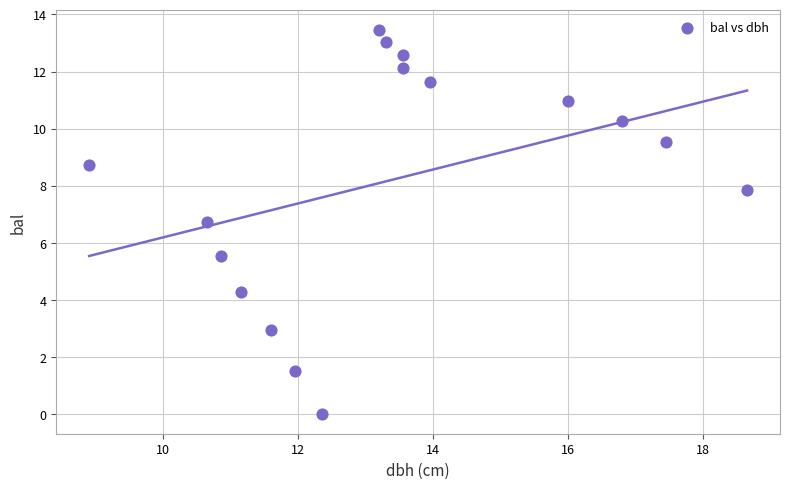

What is the range of X values (max minus min)?

9.7